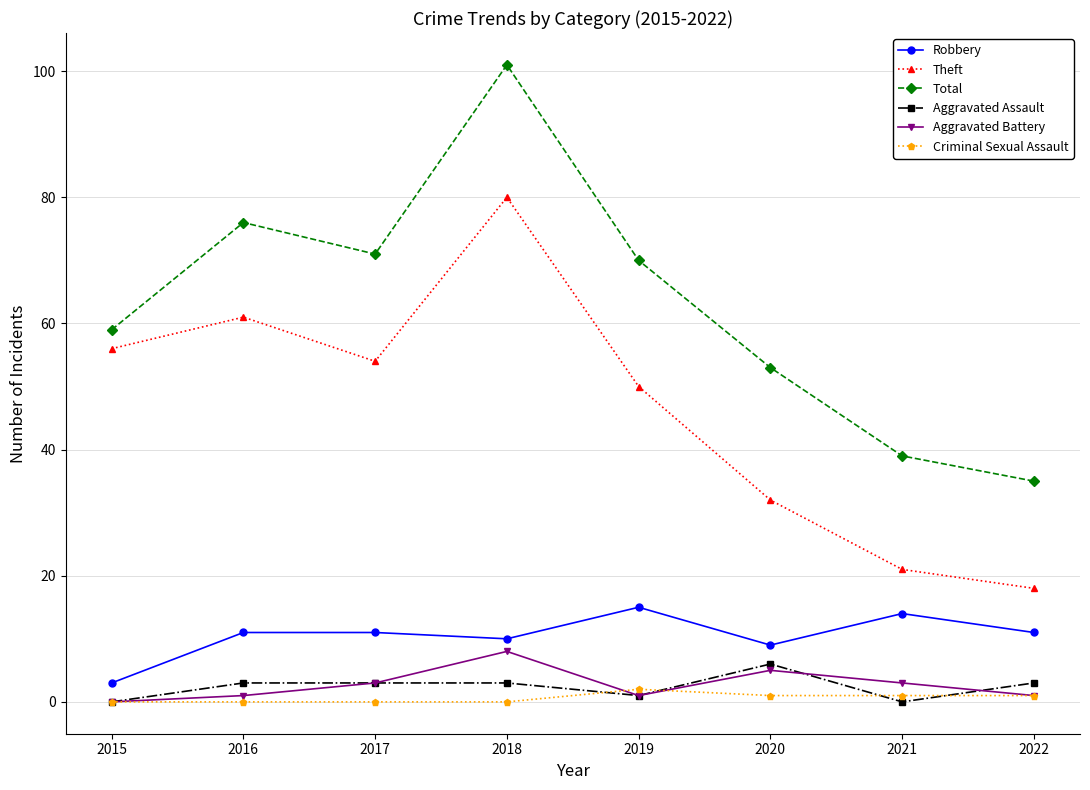

True or false: Total and Aggravated Assault intersect in this chart.

False